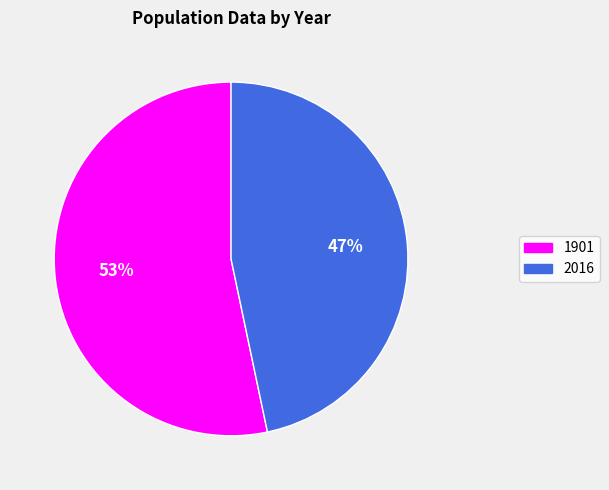

Is it true that 1901 is 53% of the pie?

True